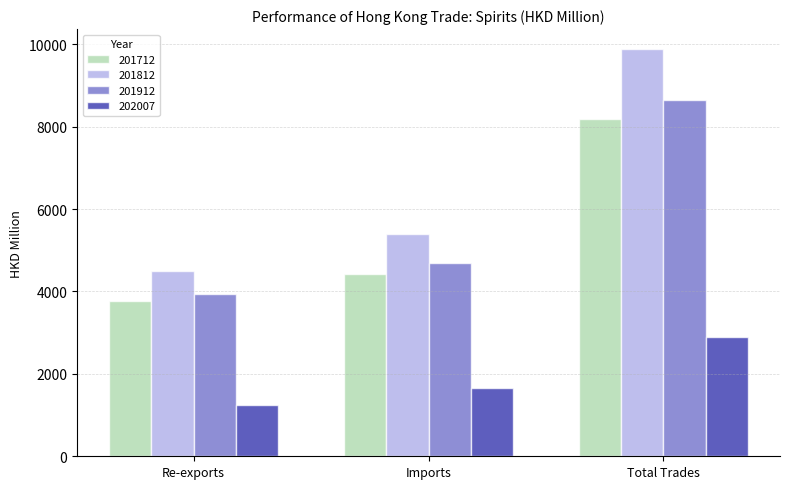

Rank the series by their maximum value, from highest to lowest.

201812, 201912, 201712, 202007